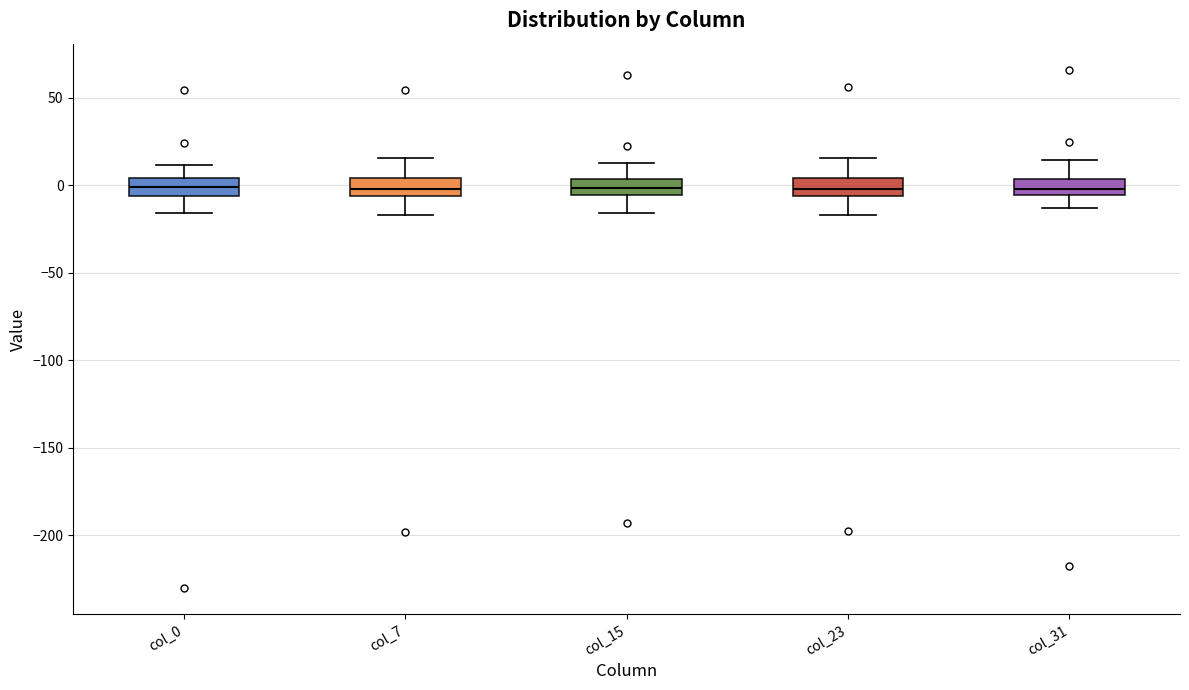

Where is the upper edge of the box for col_0 on the y-axis? The values are not printed on the chart, so give them approximately, as read against the axis.

5